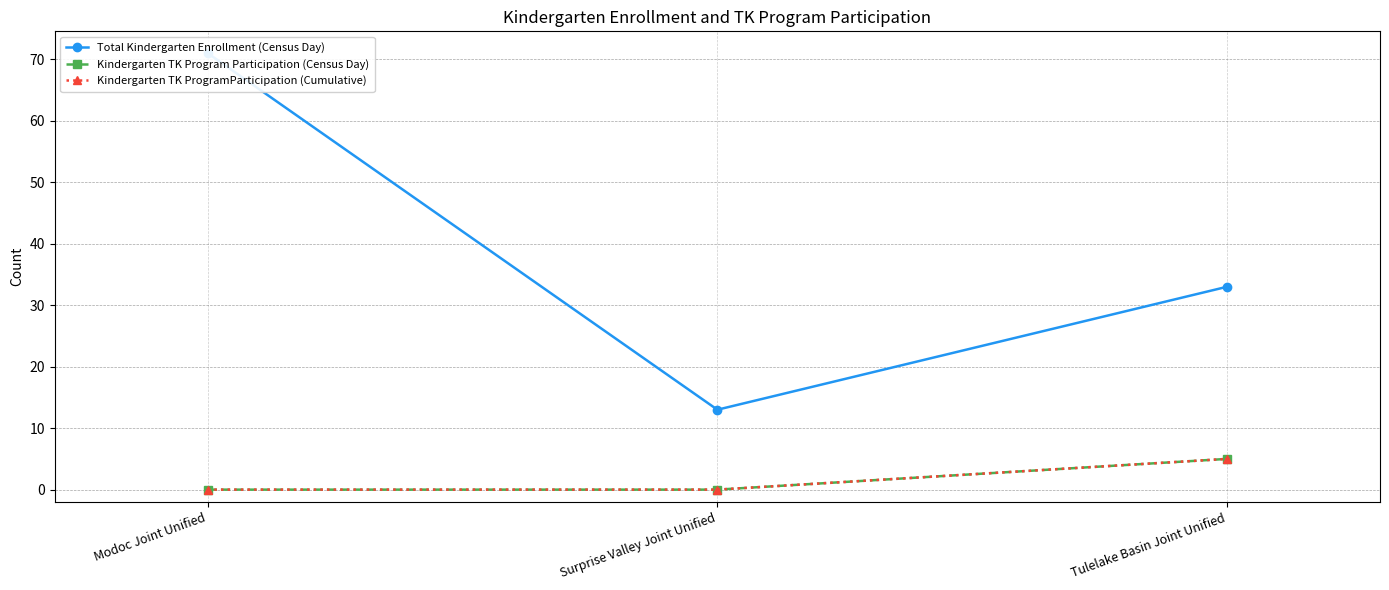

Reading left to right, transcribe all the data shown in this chart.

Total Kindergarten Enrollment (Census Day): Modoc Joint Unified=71	Surprise Valley Joint Unified=13	Tulelake Basin Joint Unified=33
Kindergarten TK Program Participation (Census Day): Modoc Joint Unified=0	Surprise Valley Joint Unified=0	Tulelake Basin Joint Unified=5
Kindergarten TK ProgramParticipation (Cumulative): Modoc Joint Unified=0	Surprise Valley Joint Unified=0	Tulelake Basin Joint Unified=5